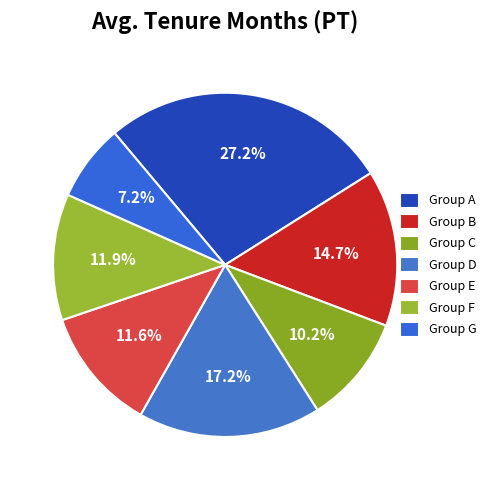

To the nearest percent, what is the average slice percentage?

14%